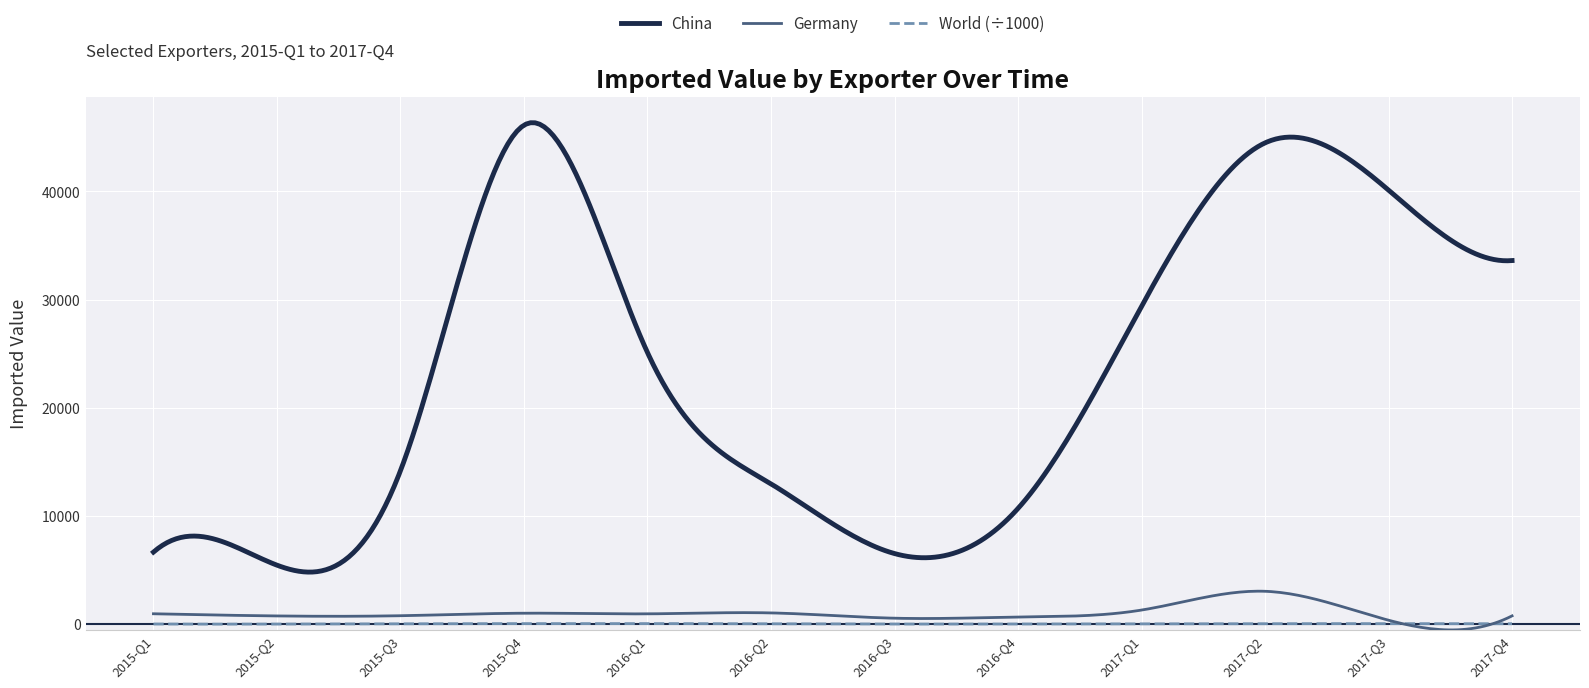

True or false: China and World (÷1000) cross at least once.

False